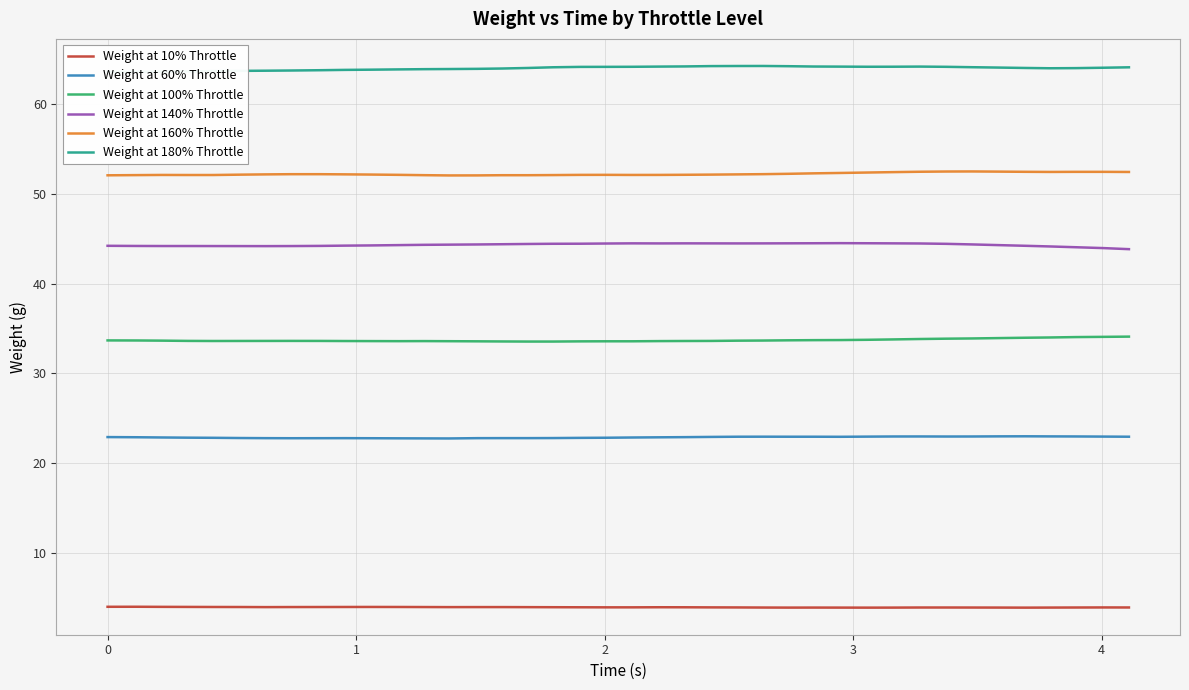

What is the lowest value of the Weight at 100% Throttle series?

33.6